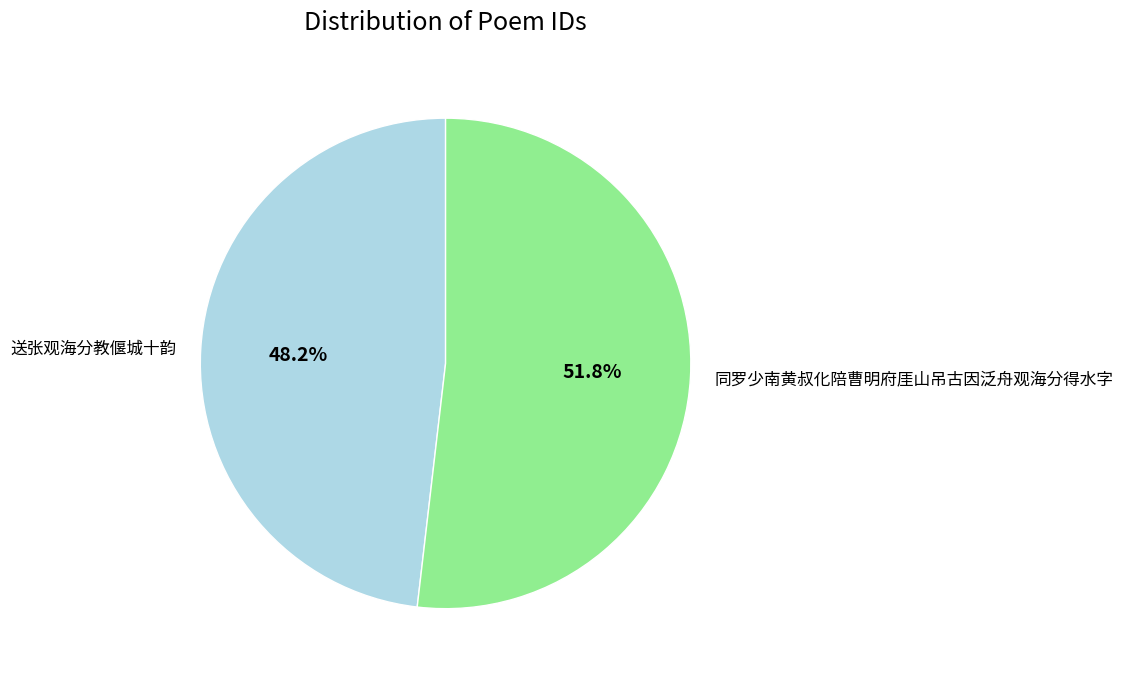

Which category accounts for the majority?

同罗少南黄叔化陪曹明府厓山吊古因泛舟观海分得水字